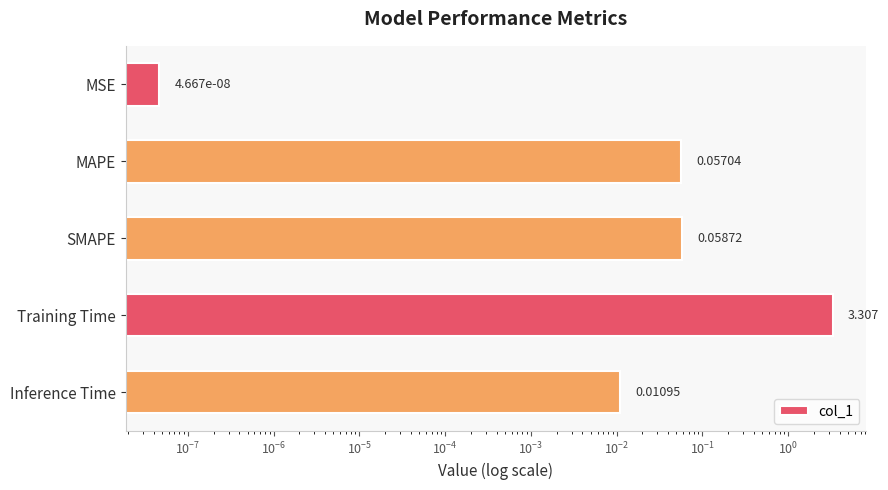

Between Inference Time and SMAPE, which is larger?

SMAPE